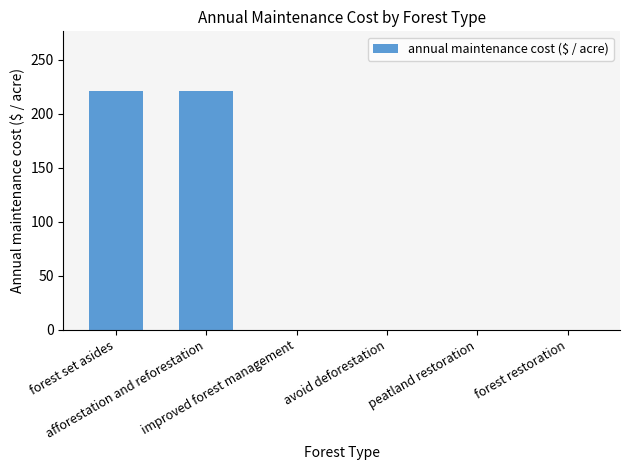

Count the number of data series in this chart.

1